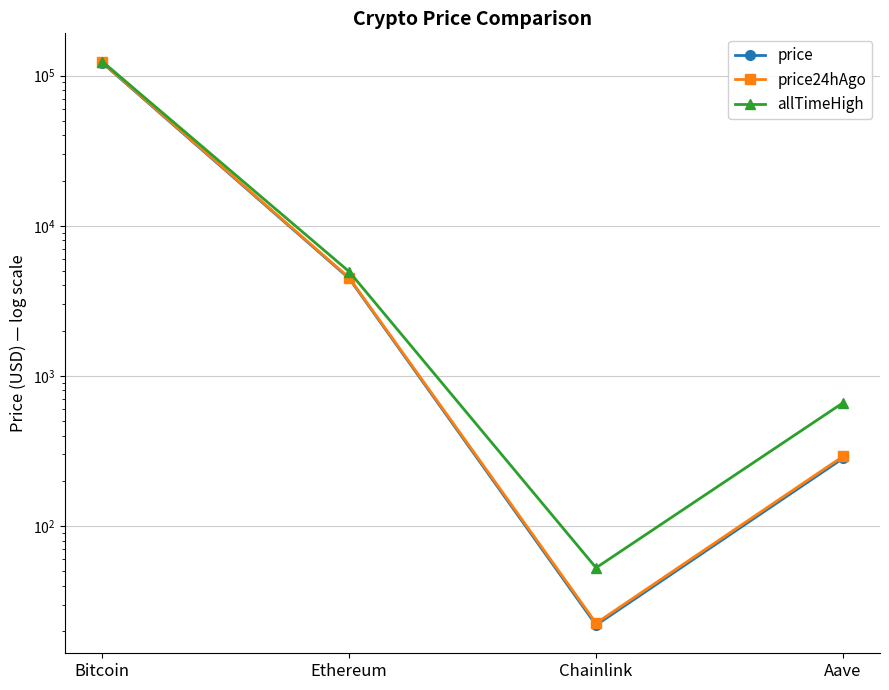

What is the difference between the maximum and minimum values in the allTimeHigh series?

124075.3